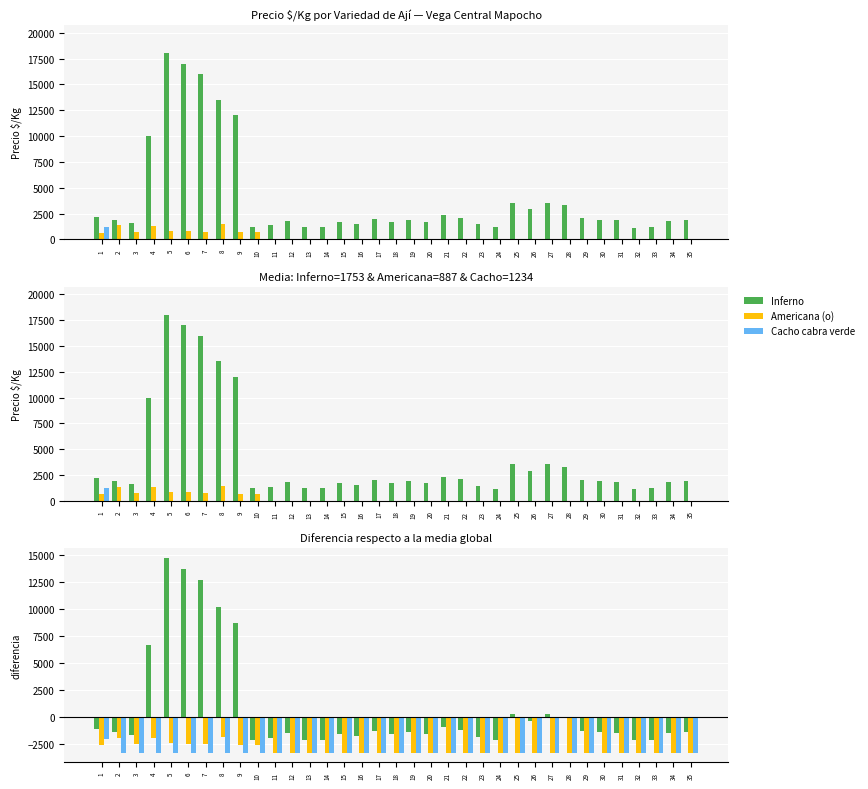

What is the minimum value for Cacho cabra verde?

-3308.8